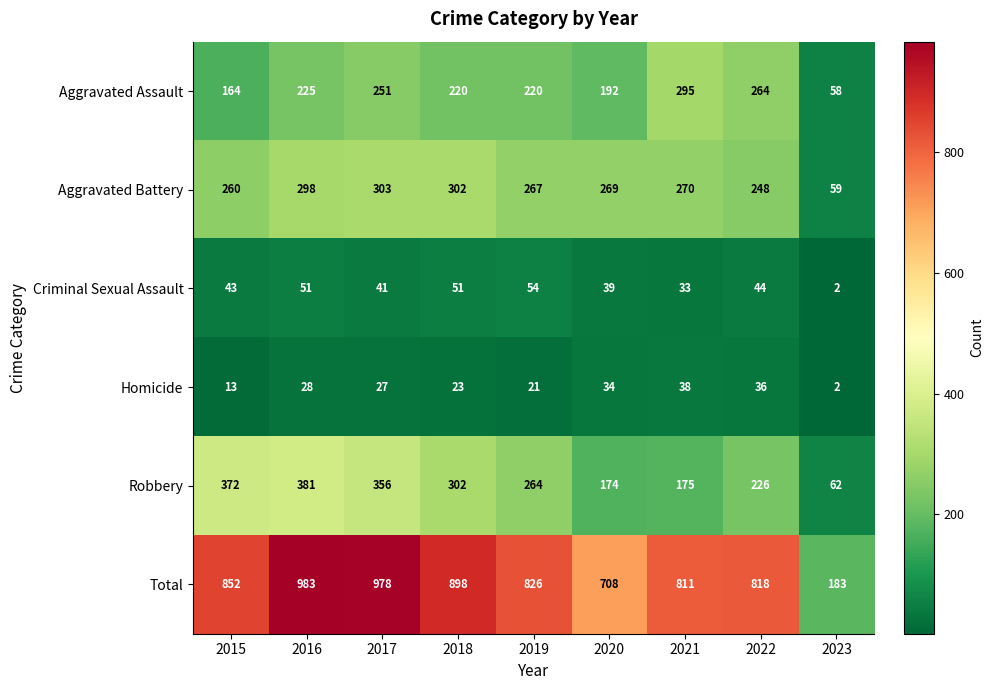

Where is Criminal Sexual Assault nearest to the value 28?

2021